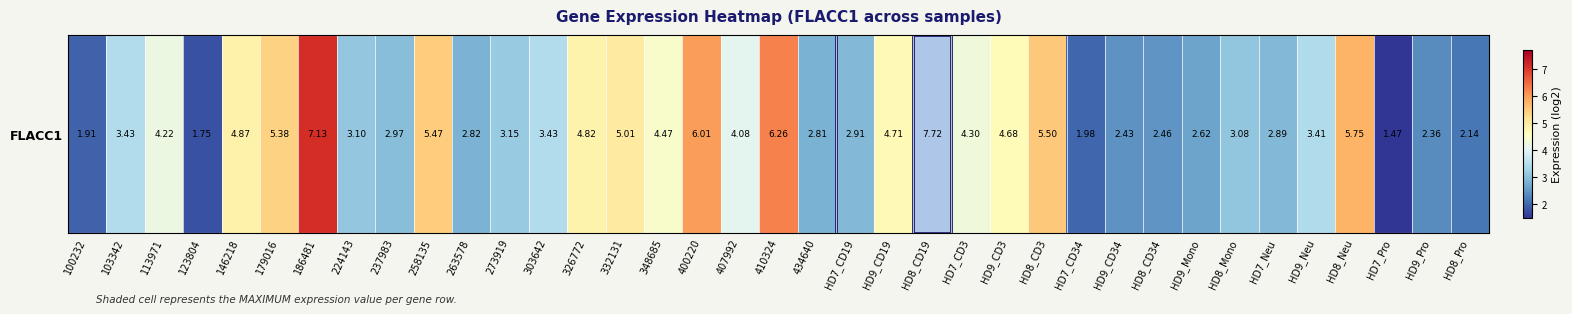

List the labels in order of value, largest first.

HD8_CD19, 186481, 410324, 400220, HD8_Neu, HD8_CD3, 258135, 179016, 332131, 146218, 326772, HD9_CD19, HD9_CD3, 348685, HD7_CD3, 113971, 407992, 103342, 303642, HD9_Neu, 273919, 224143, HD8_Mono, 237983, HD7_CD19, HD7_Neu, 263578, 434640, HD9_Mono, HD8_CD34, HD9_CD34, HD9_Pro, HD8_Pro, HD7_CD34, 100232, 123804, HD7_Pro